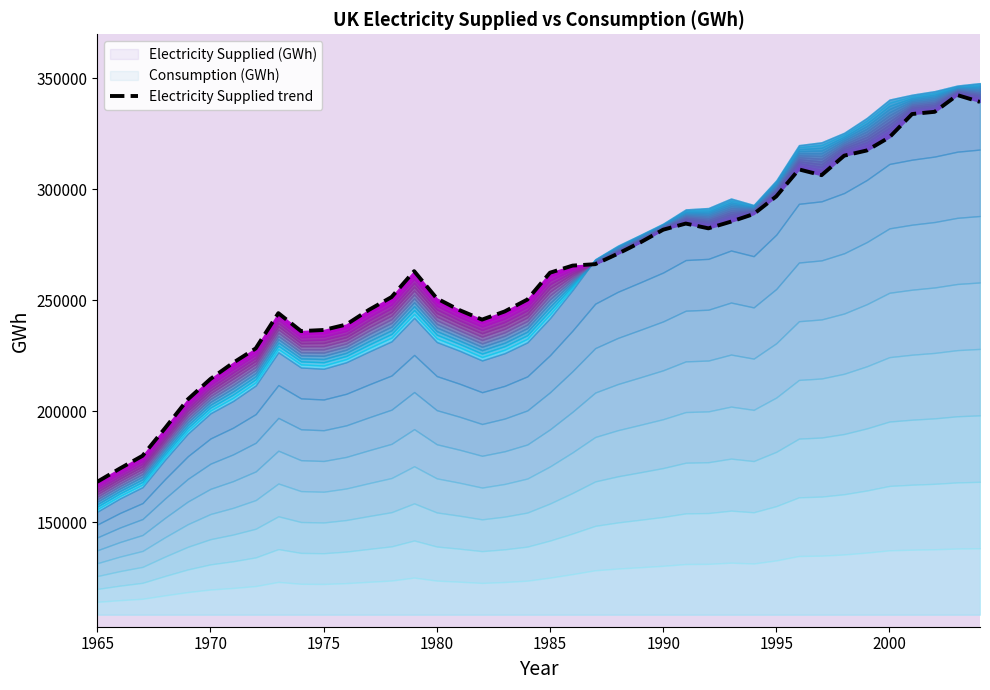

Which label corresponds to the smallest value in the chart?

1965